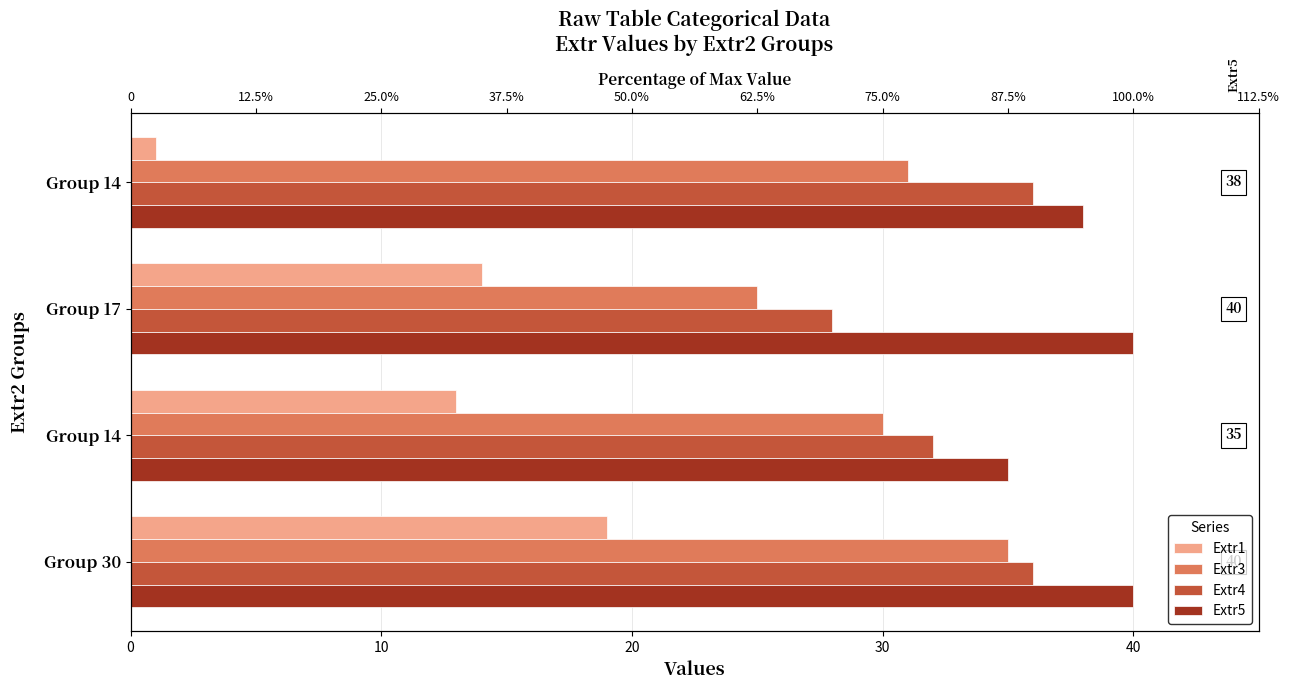

True or false: Extr4 has a value of 10 at Group 17.

False